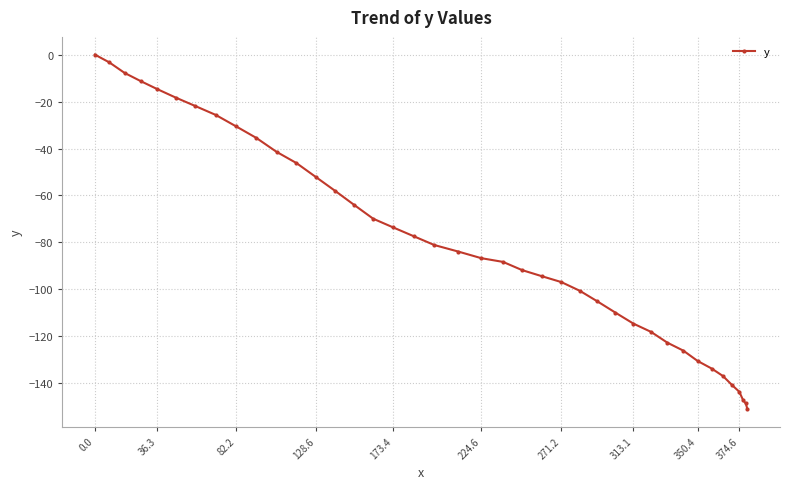

What is the average value?

-80.1